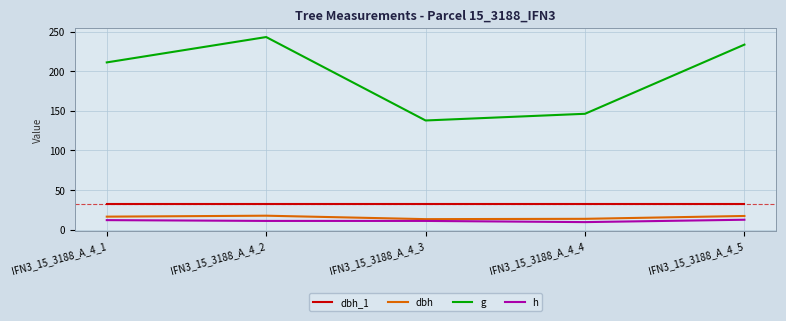

Rank the series by their maximum value, from lowest to highest.

h, dbh, dbh_1, g